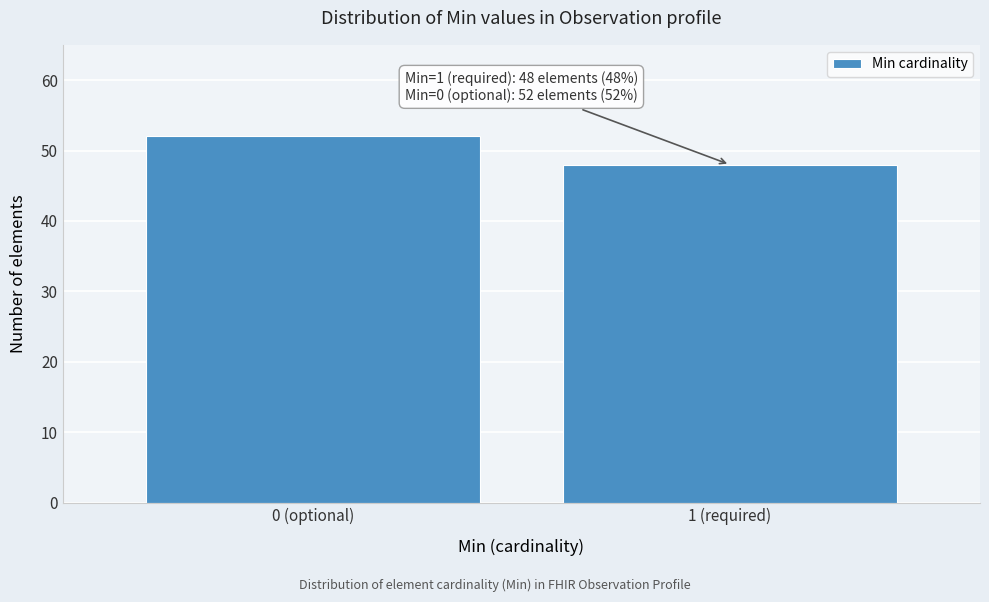

Reading right to left, what are all the values shown in this chart?

48	52